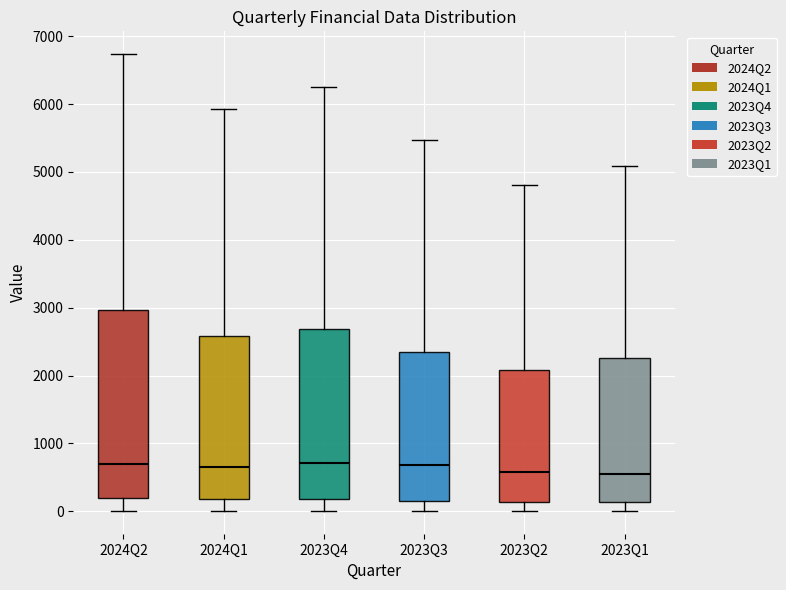

Reading left to right, read every box against the y-axis: the position of its median line, the range the box covers, and the ends of its whiskers. The values are not printed on the chart, so give them approximately, as read against the axis.

2024Q2: median 700, box 200 to 3000, whiskers 0 to 6700
2024Q1: median 700, box 200 to 2600, whiskers 0 to 5900
2023Q4: median 700, box 200 to 2700, whiskers 0 to 6300
2023Q3: median 700, box 200 to 2400, whiskers 0 to 5500
2023Q2: median 600, box 100 to 2100, whiskers 0 to 4800
2023Q1: median 600, box 100 to 2300, whiskers 0 to 5100